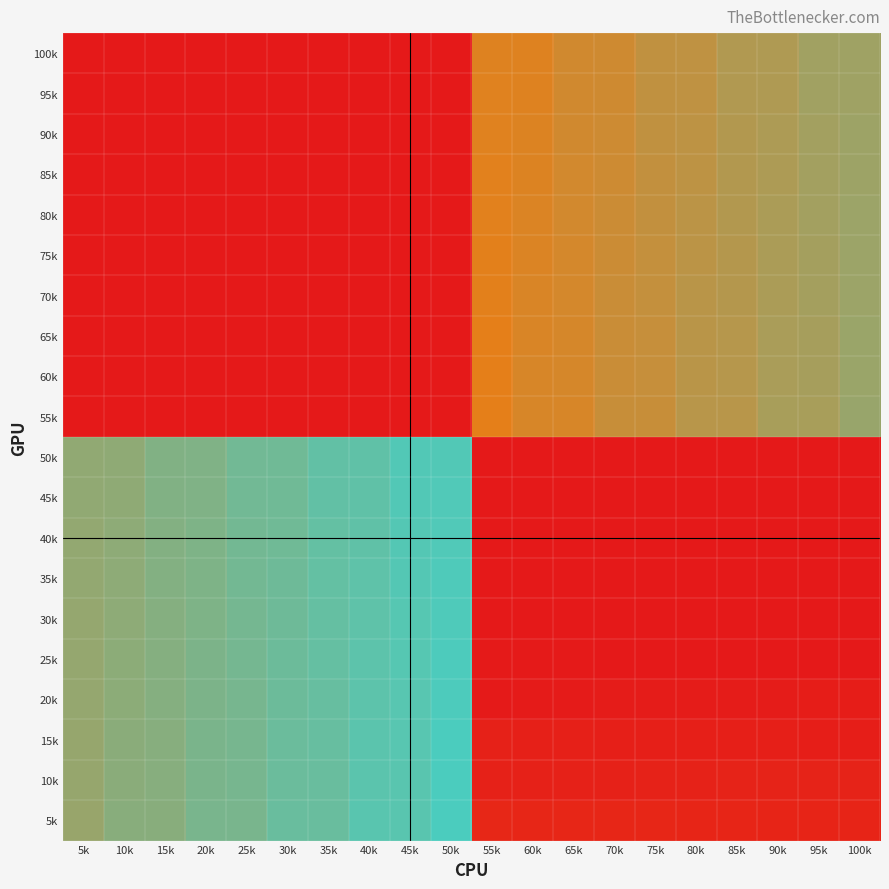

At how many categories does at least one series exceed 1001?

15